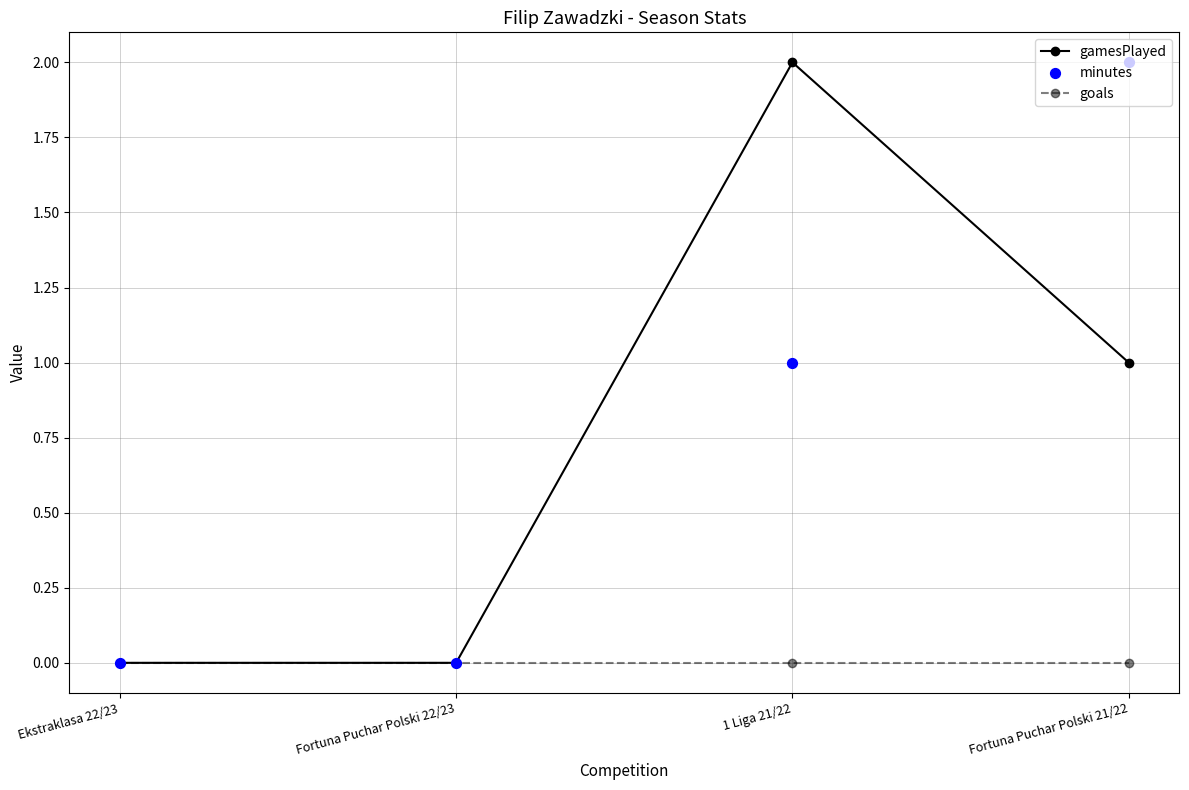

At which category is the sum across all series the highest?

1 Liga 21/22